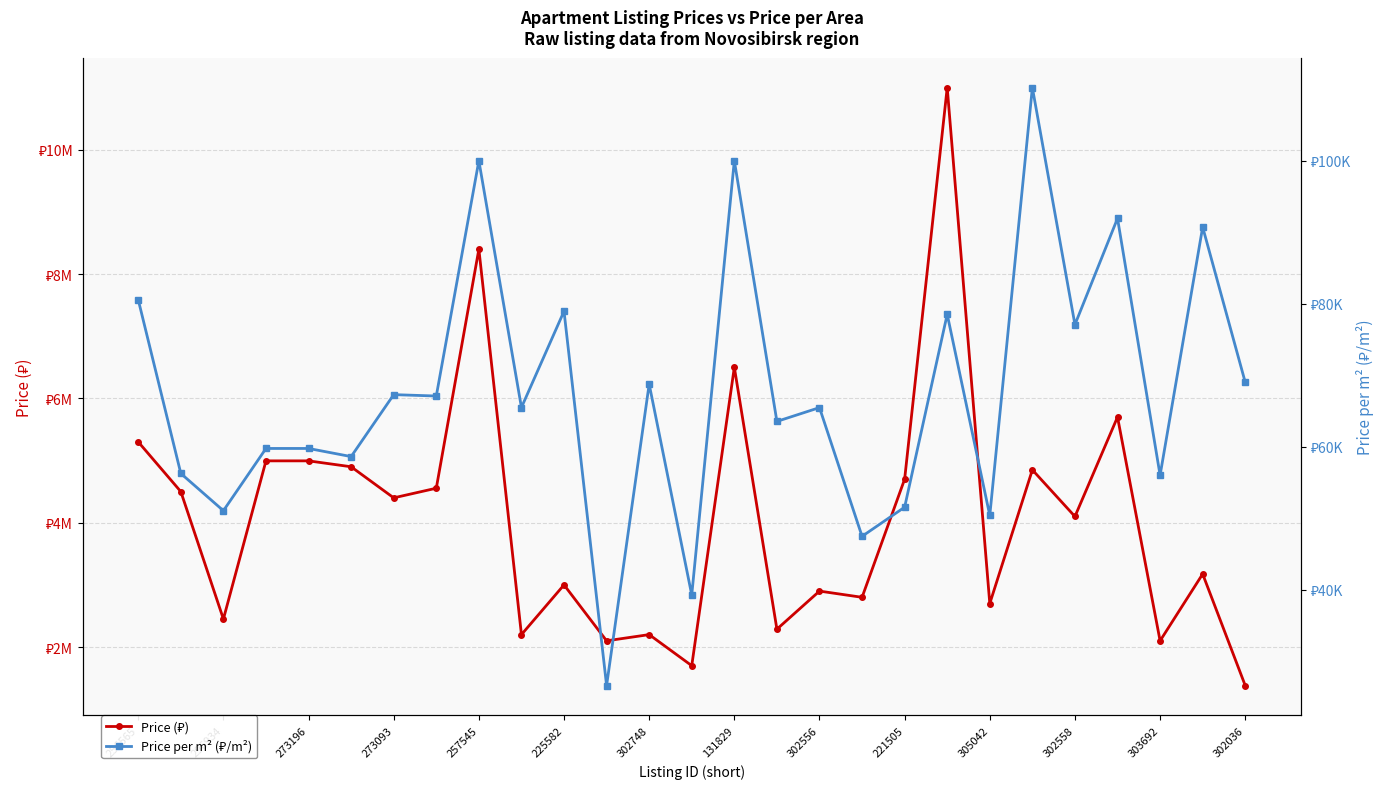

Which series has the largest range (max minus min)?

Price (₽)